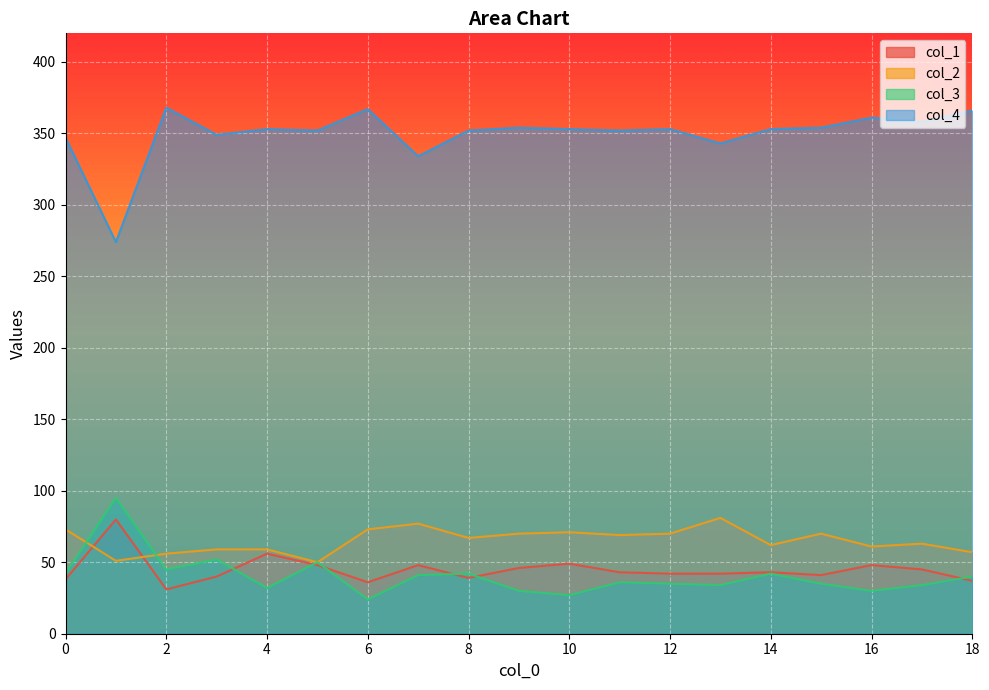

Reading left to right, list all the values displayed in this chart.

col_1: 0=38	1=80	2=31	3=40	4=56	5=48	6=36	7=48	8=39	9=46	10=49	11=43	12=42	13=42	14=43	15=41	16=48	17=45	18=37
col_2: 0=73	1=51	2=56	3=59	4=59	5=50	6=73	7=77	8=67	9=70	10=71	11=69	12=70	13=81	14=62	15=70	16=61	17=63	18=57
col_3: 0=42	1=95	2=45	3=52	4=32	5=50	6=24	7=41	8=42	9=30	10=27	11=36	12=35	13=34	14=42	15=35	16=30	17=34	18=40
col_4: 0=347	1=274	2=368	3=349	4=353	5=352	6=367	7=334	8=352	9=354	10=353	11=352	12=353	13=343	14=353	15=354	16=361	17=358	18=366